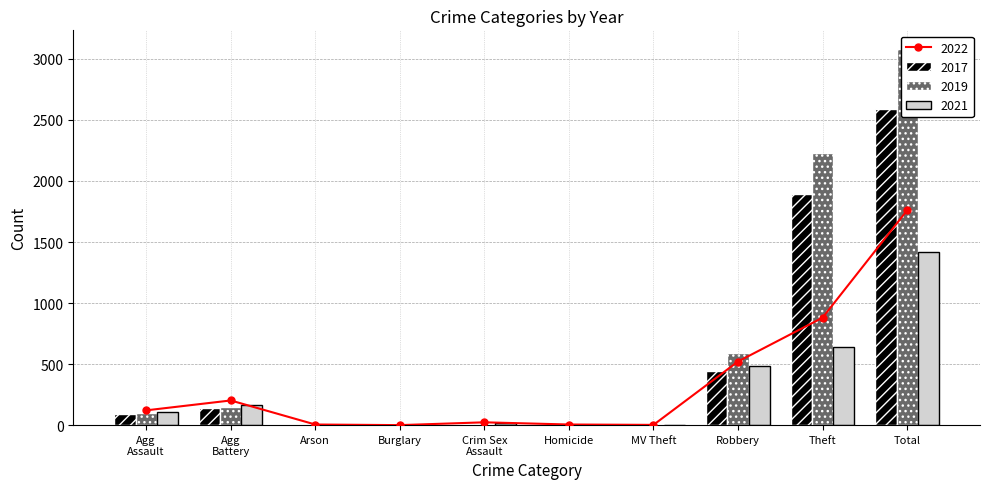

The value of 2019 at Homicide is 2. True or false?

True